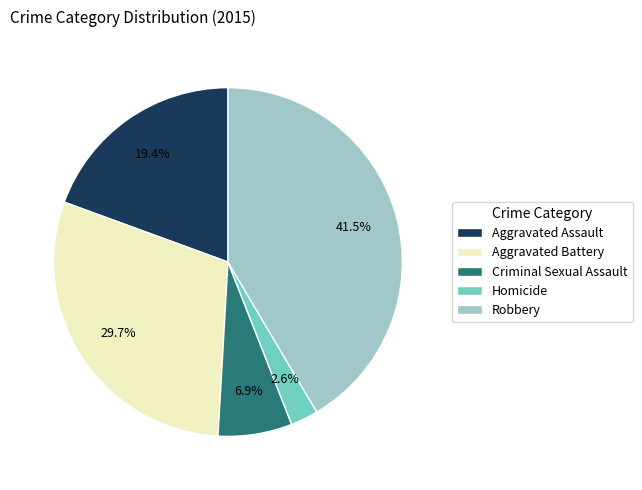

Is Criminal Sexual Assault the majority of the pie?

No